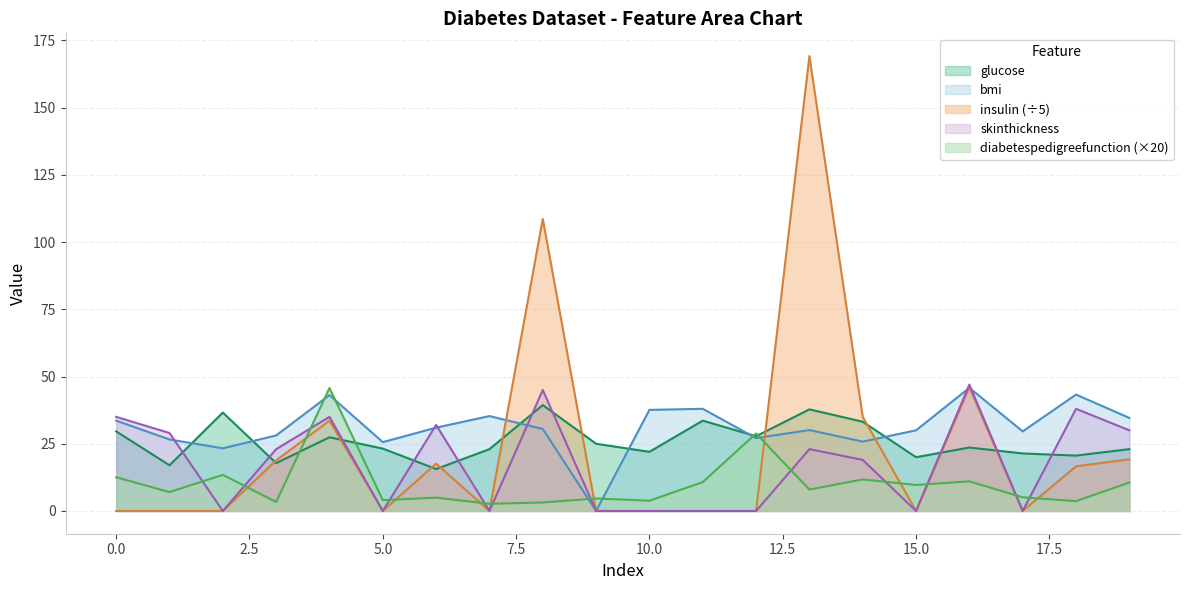

Which series has the largest range (max minus min)?

insulin (÷5)